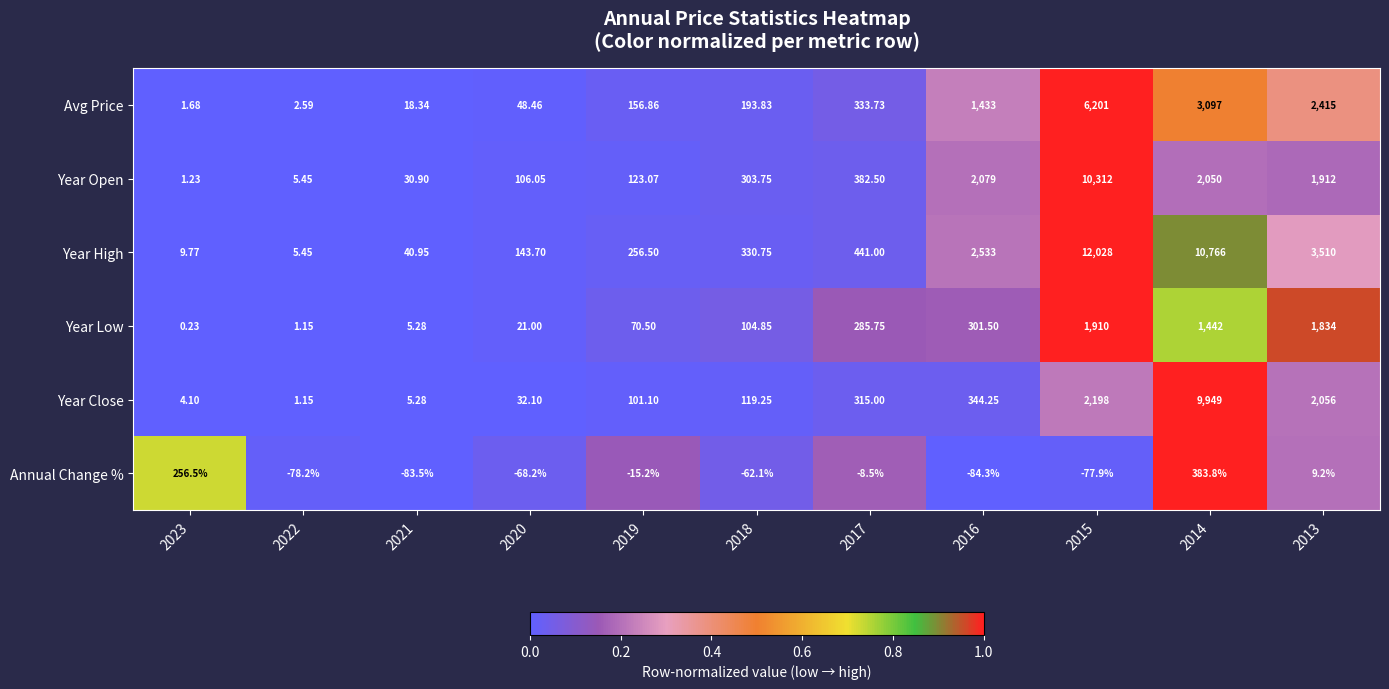

Is the value of Year Close at 2023 greater than the value of Year High at 2014?

No